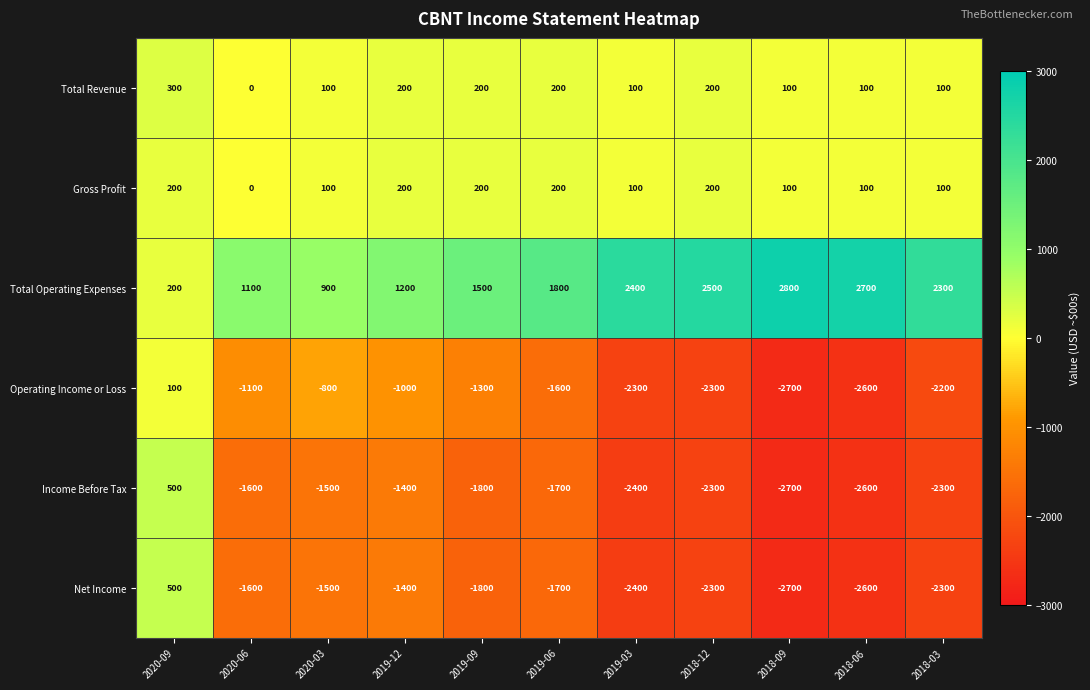

What is the total value across all series at 2019-09?

-3000